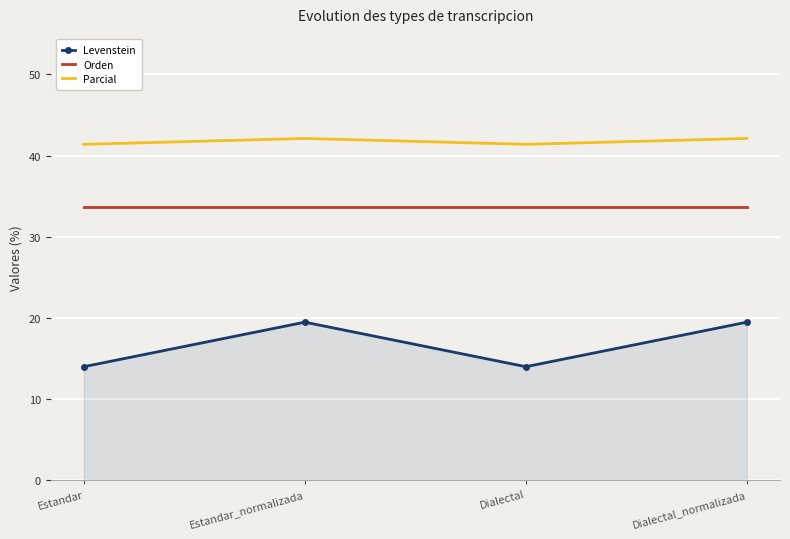

List the series in order of their peak value, lowest first.

Levenstein, Orden, Parcial